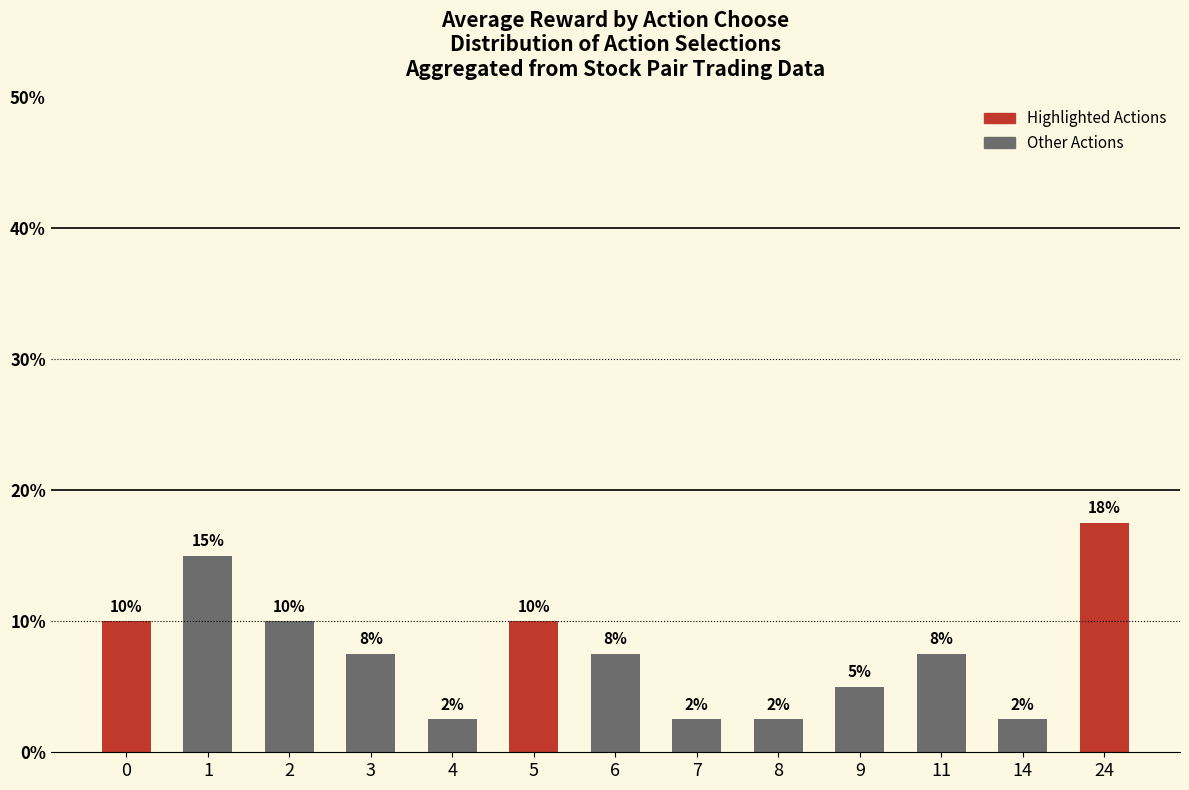

The chart shows a value of 5.0 at 9. True or false?

True